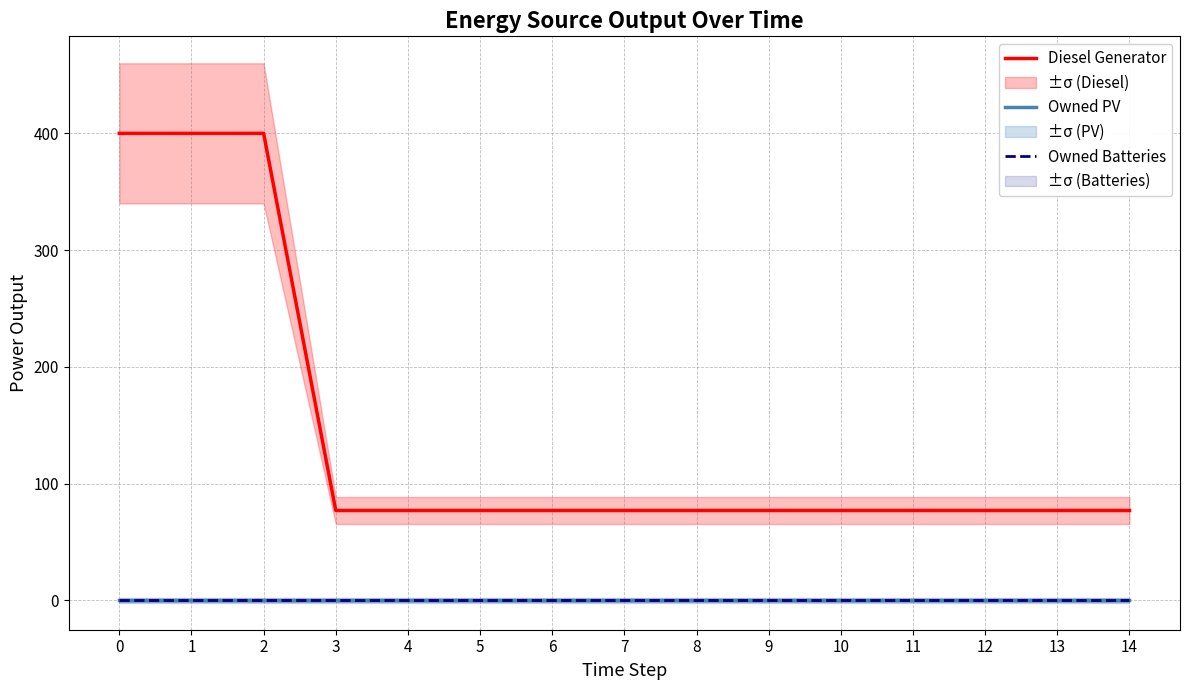

What value does the Diesel Generator series have at 3, to the nearest 10?

80